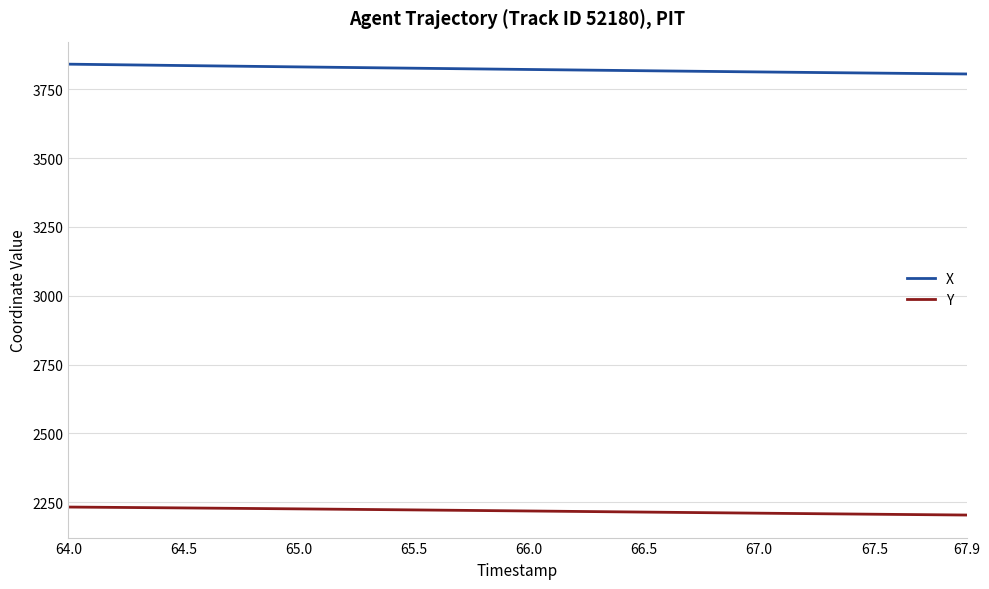

What is the minimum value shown in the chart?

2203.9